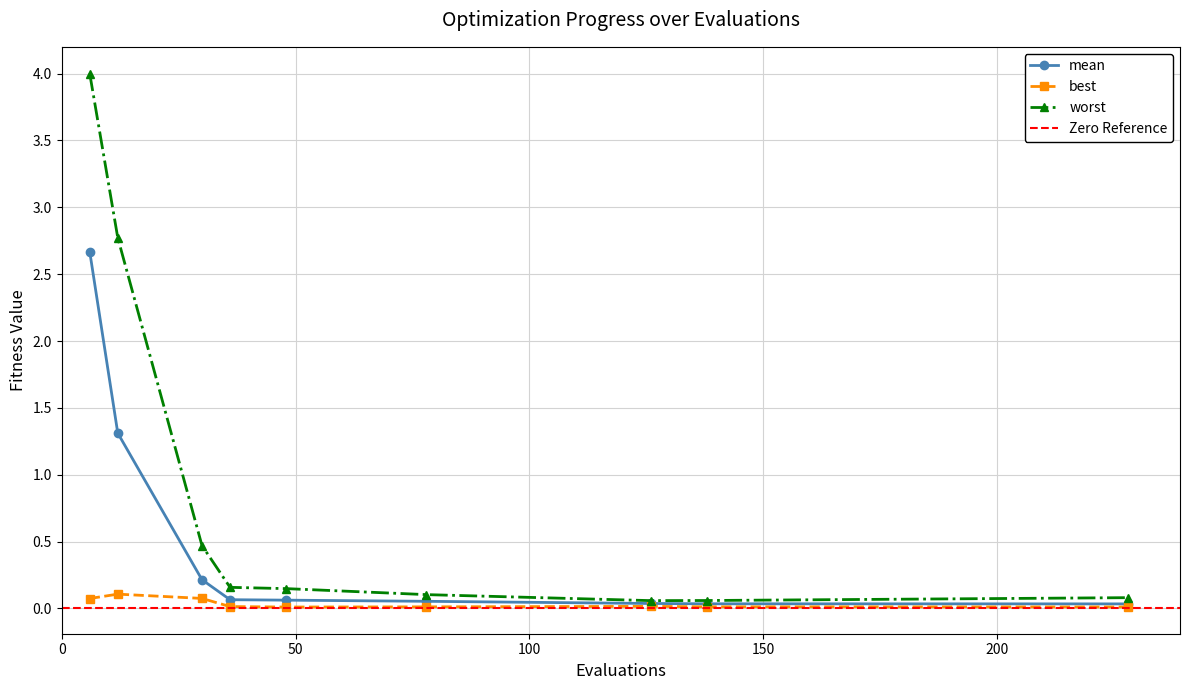

Which series has the largest total across all categories?

worst